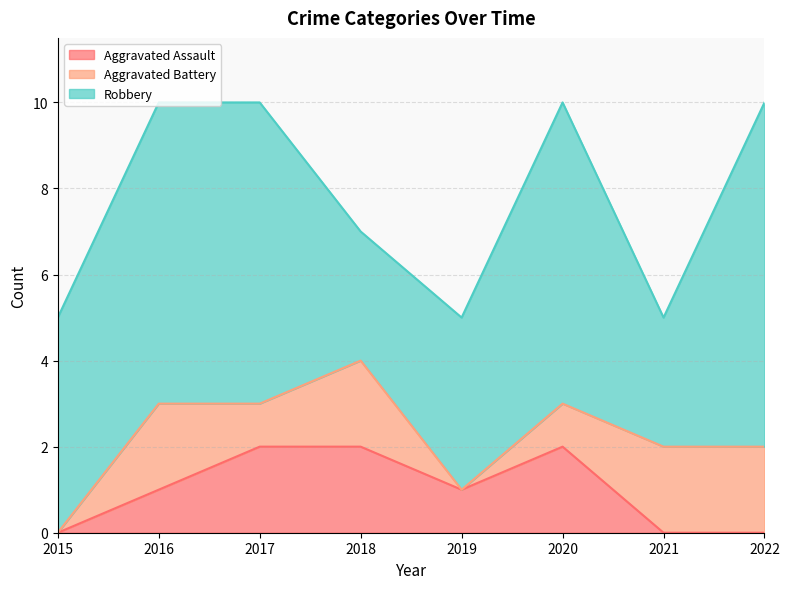

True or false: Robbery has more than 1 interior local peaks.

False